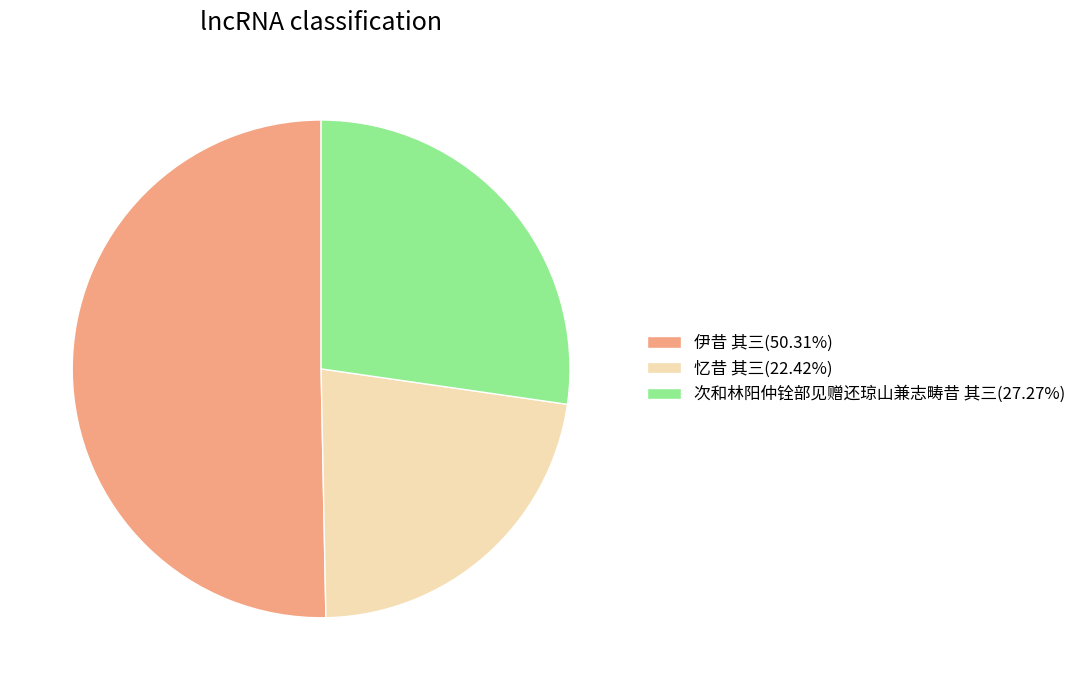

Which slice is the smallest?

忆昔 其三